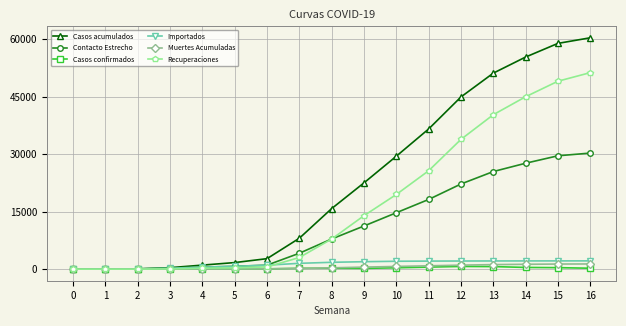

The value of Casos confirmados at 15 is 390. True or false?

True